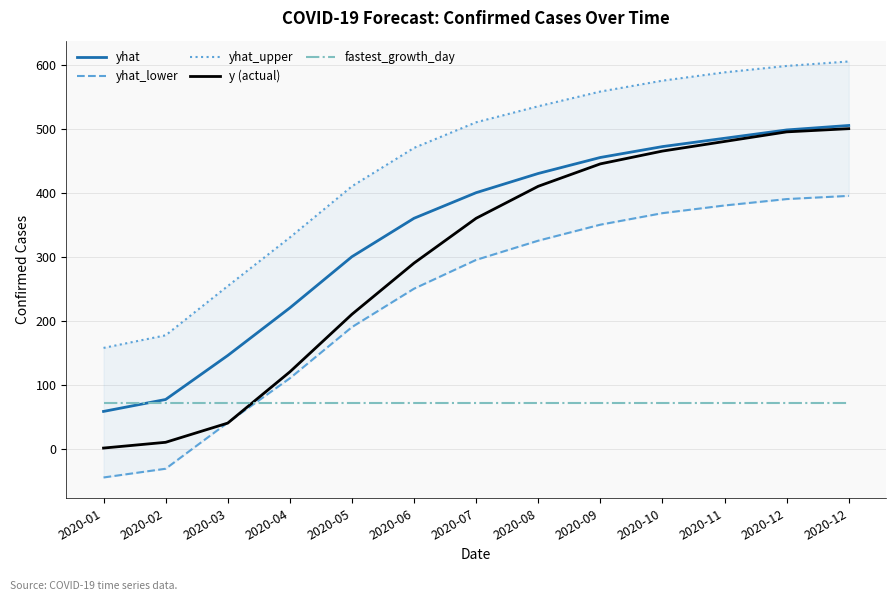

Which has a higher value, 2020-02 or 2020-07?

2020-07